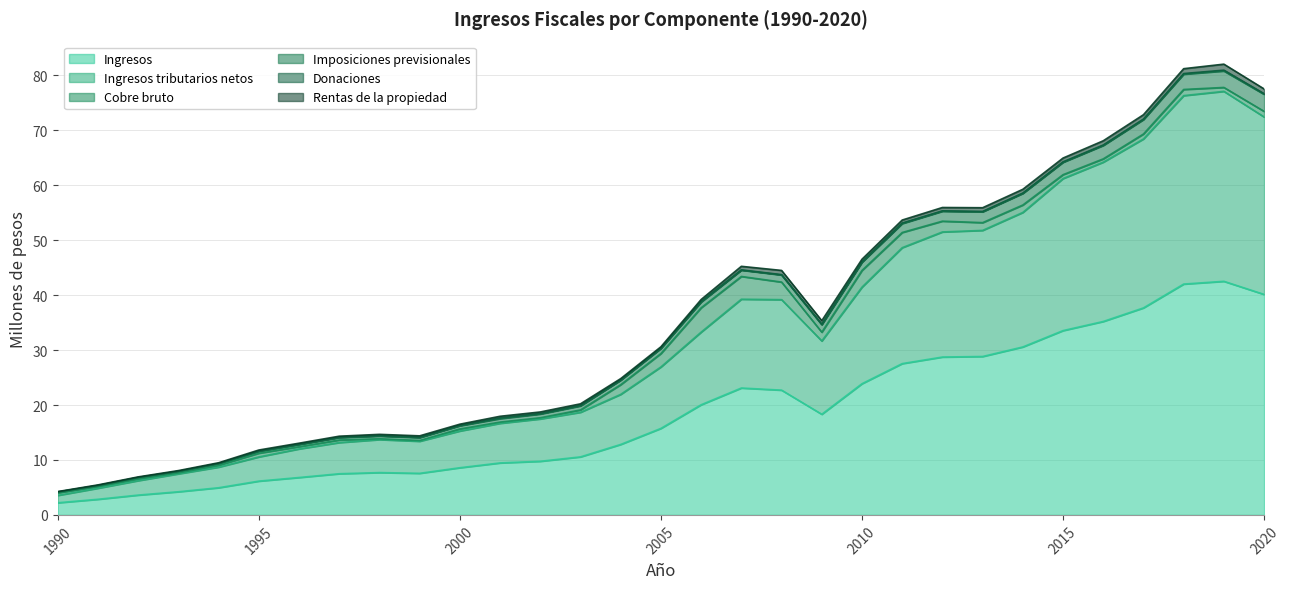

True or false: Imposiciones previsionales and Ingresos intersect in this chart.

False